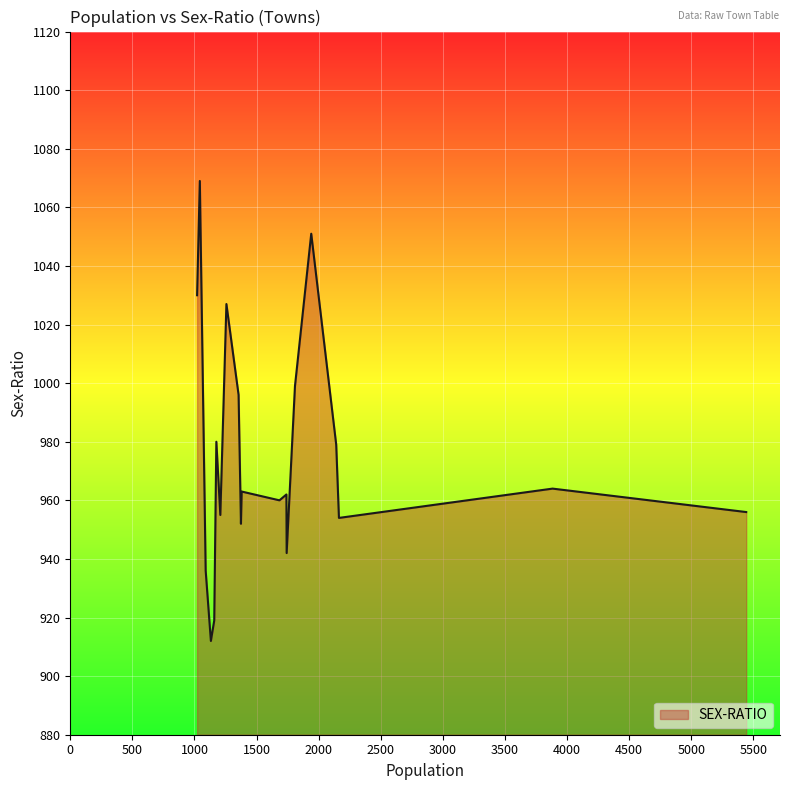

What is the difference between the maximum and minimum values?

157